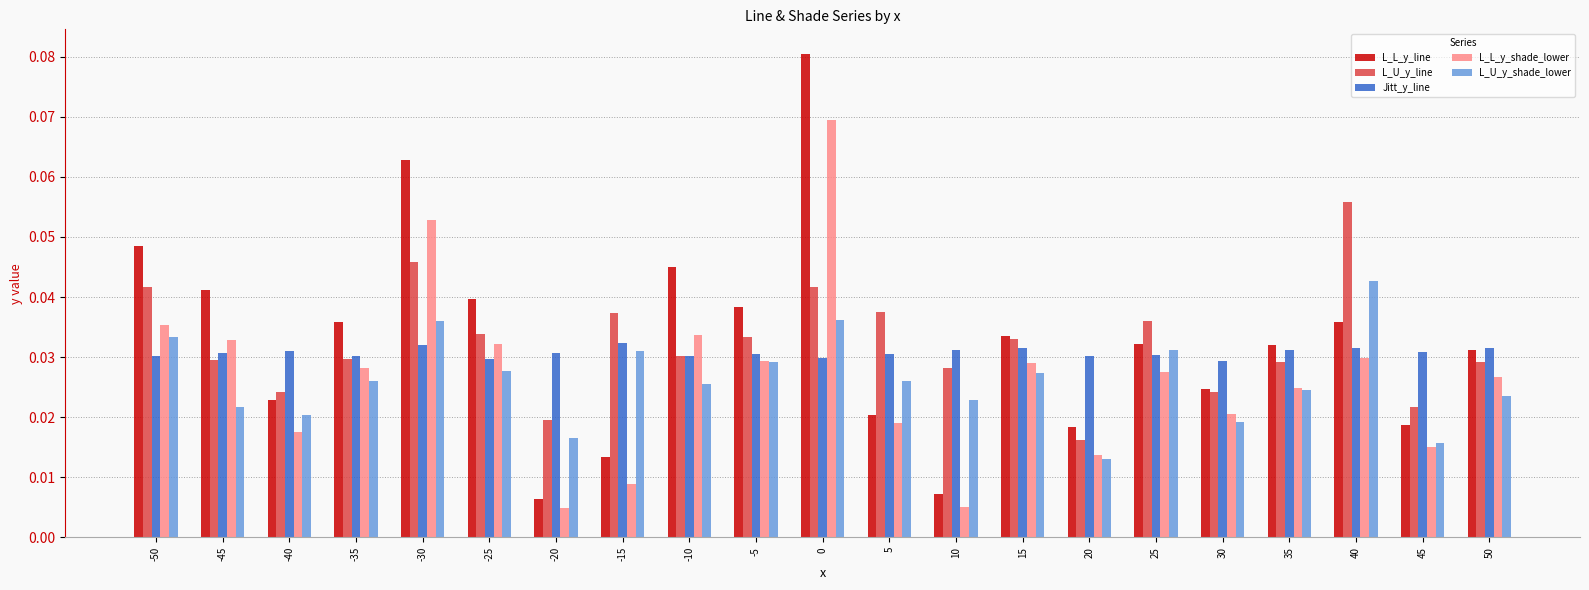

How many groups of bars are there?

21